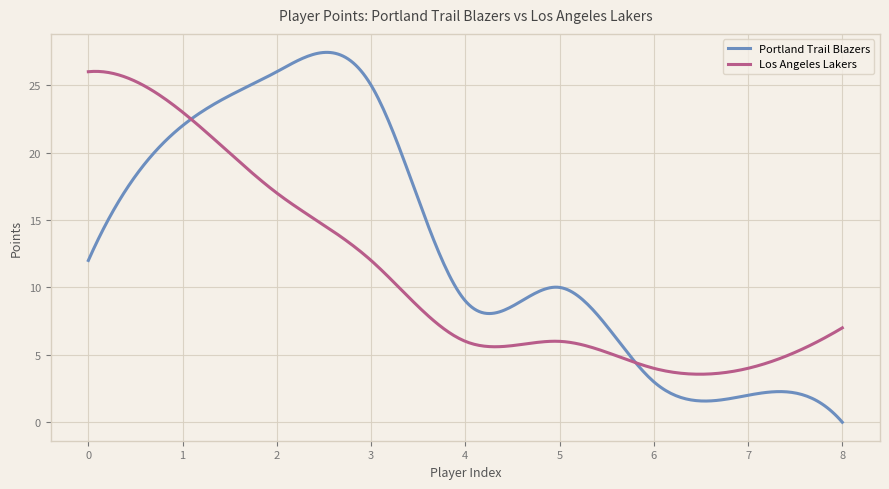

Rank the series by their maximum value, from lowest to highest.

Los Angeles Lakers, Portland Trail Blazers